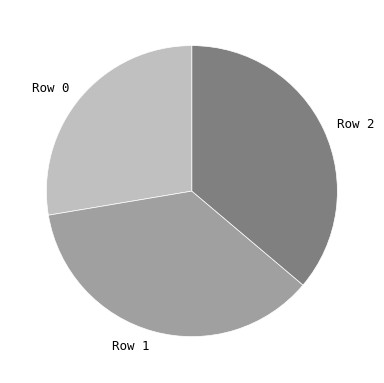

Is Row 2 the majority of the pie?

No